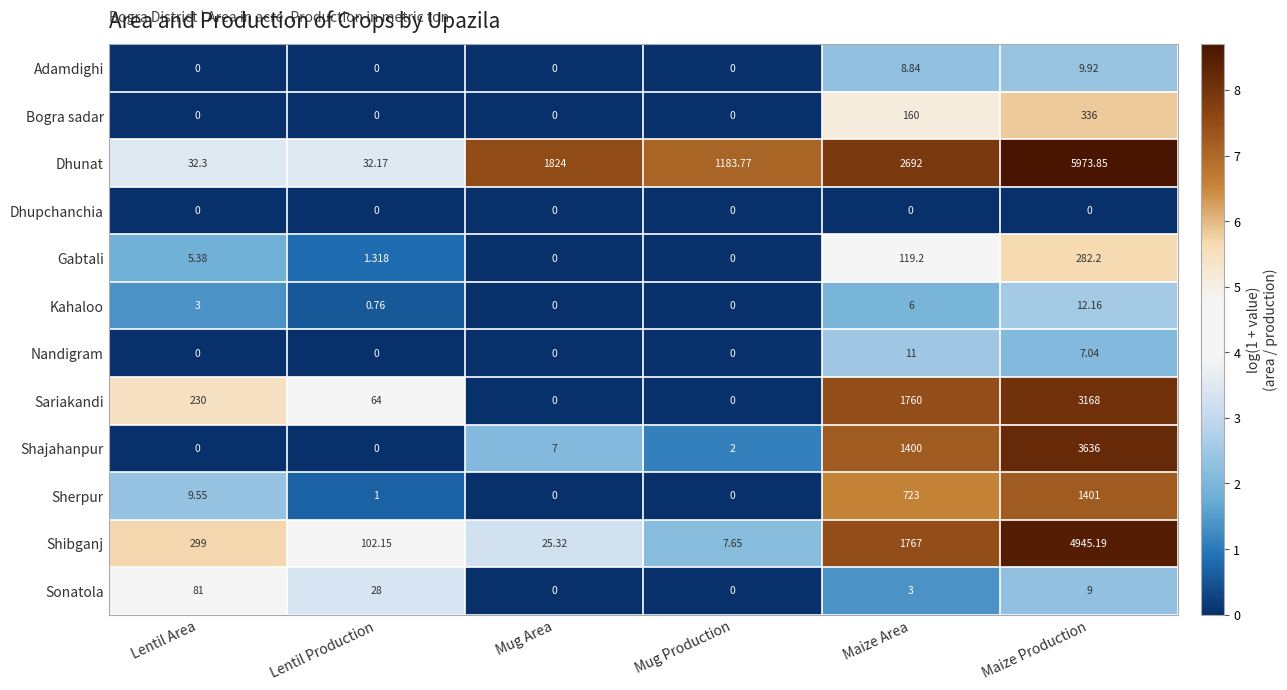

Where is Kahaloo nearest to the value 6?

Maize Area